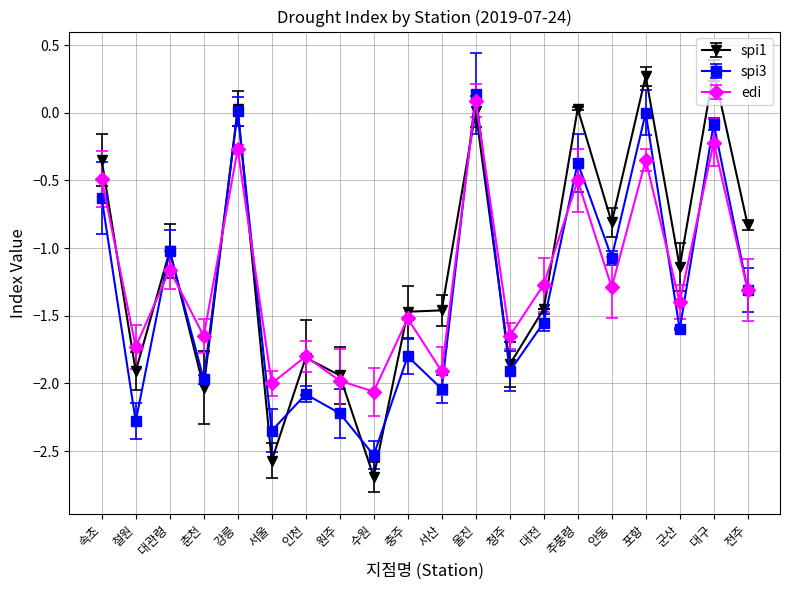

The value of spi1 at 철원 is -0.7. True or false?

False